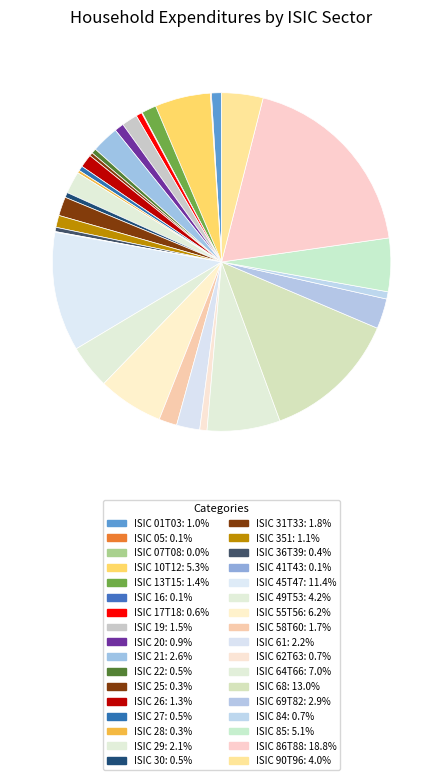

Which category has the biggest portion of the pie?

ISIC 86T88